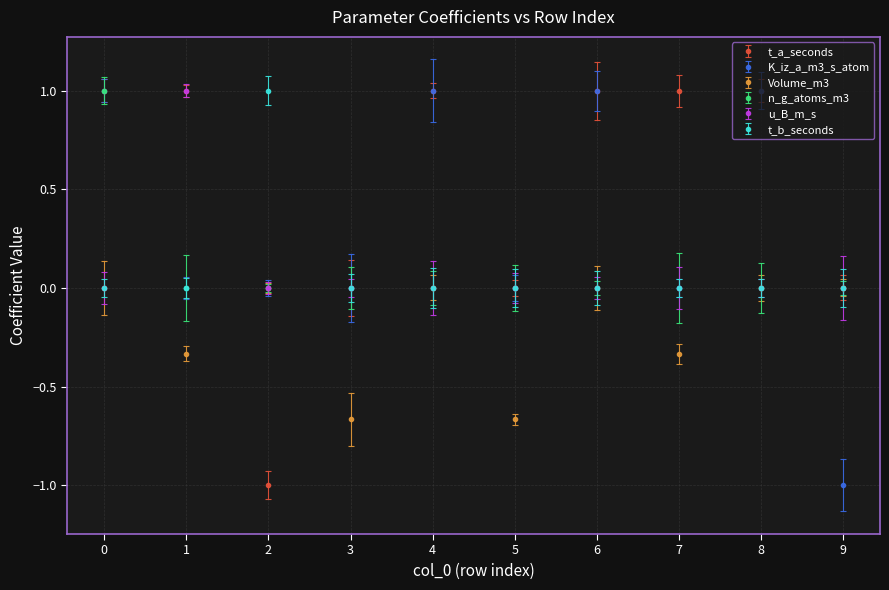

The value of t_b_seconds at 4 is 0.0. True or false?

True